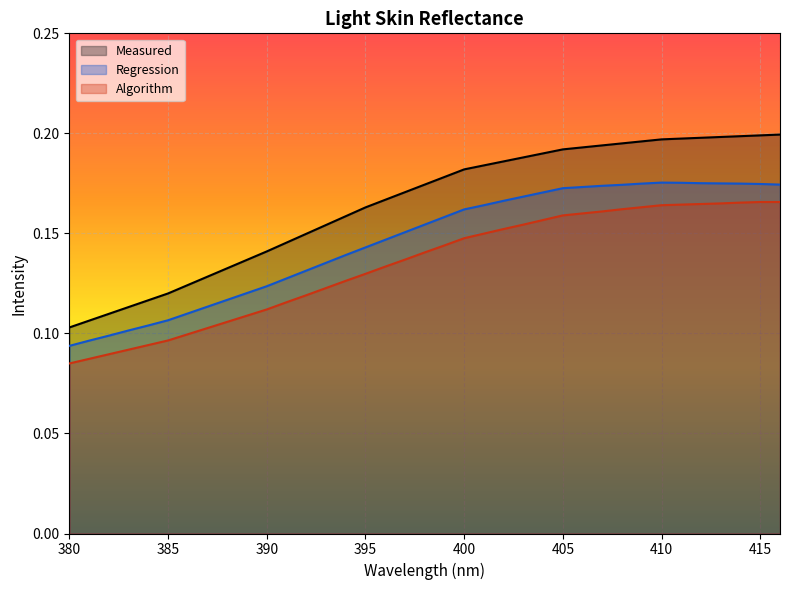

True or false: Regression has a value of 0.1 at 395.

True